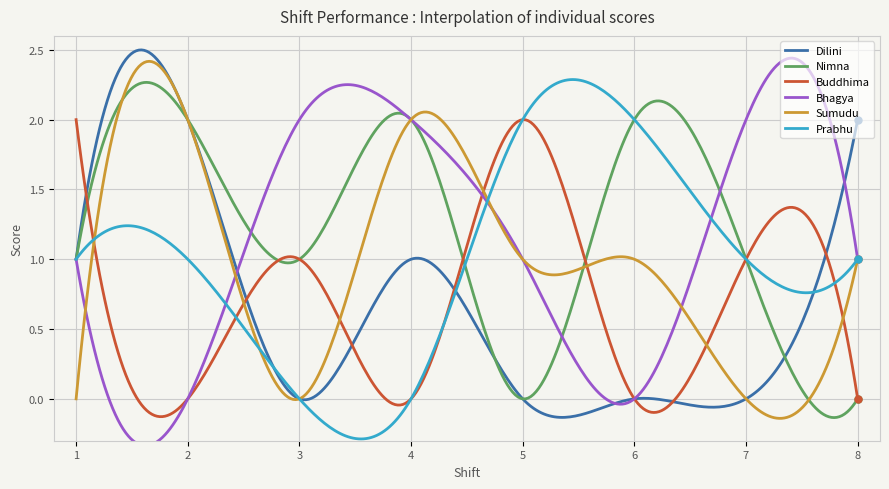

Reading left to right, list all the values displayed in this chart.

Dilini: 1=1	2=2	3=0	4=1	5=0	6=0	7=0	8=2
Nimna: 1=1	2=2	3=1	4=2	5=0	6=2	7=1	8=0
Buddhima: 1=2	2=0	3=1	4=0	5=2	6=0	7=1	8=0
Bhagya: 1=1	2=0	3=2	4=2	5=1	6=0	7=2	8=1
Sumudu: 1=0	2=2	3=0	4=2	5=1	6=1	7=0	8=1
Prabhu: 1=1	2=1	3=0	4=0	5=2	6=2	7=1	8=1